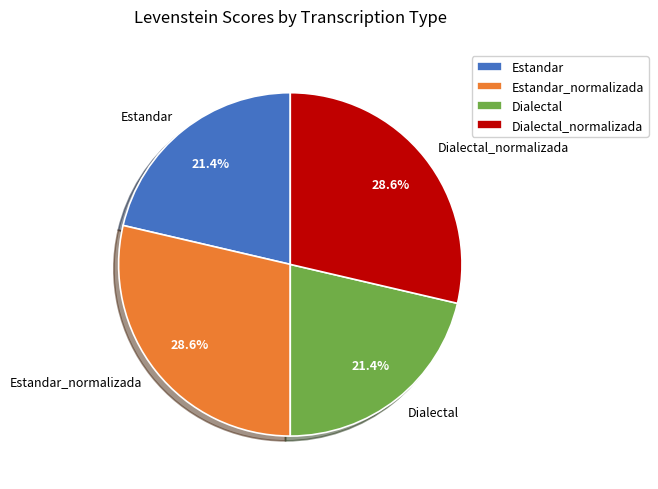

To the nearest percent, what is the average slice percentage?

25%